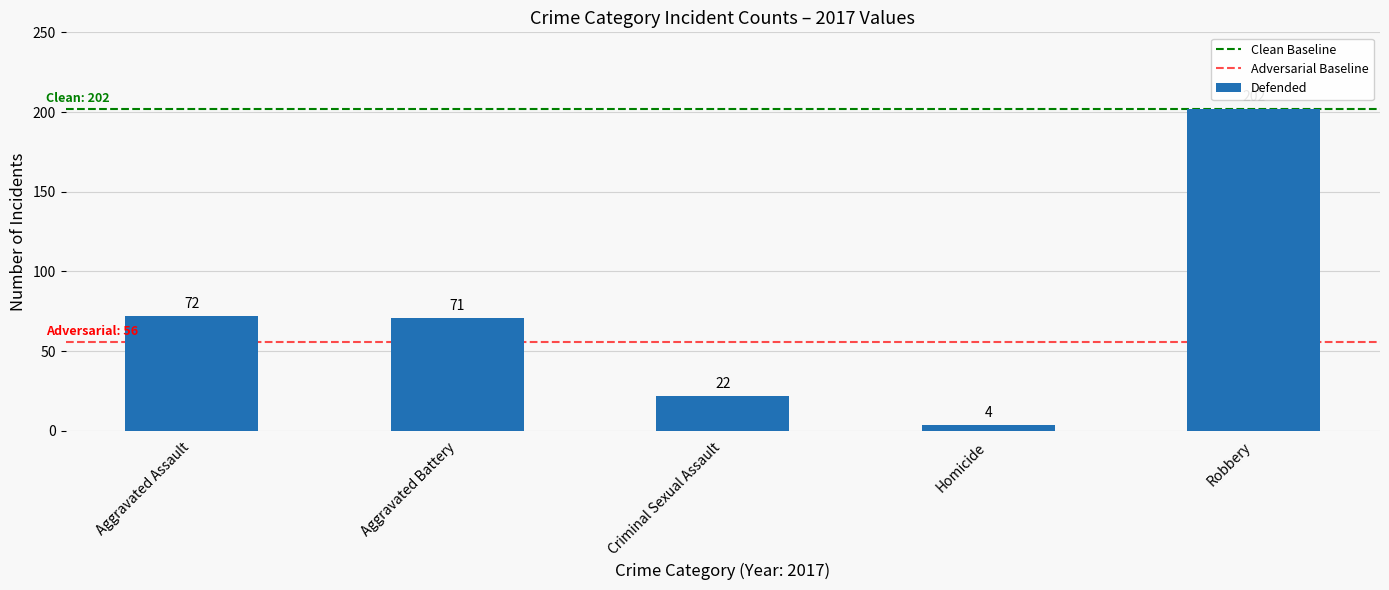

Reading left to right, list all the values displayed in this chart.

Aggravated Assault=72	Aggravated Battery=71	Criminal Sexual Assault=22	Homicide=4	Robbery=202